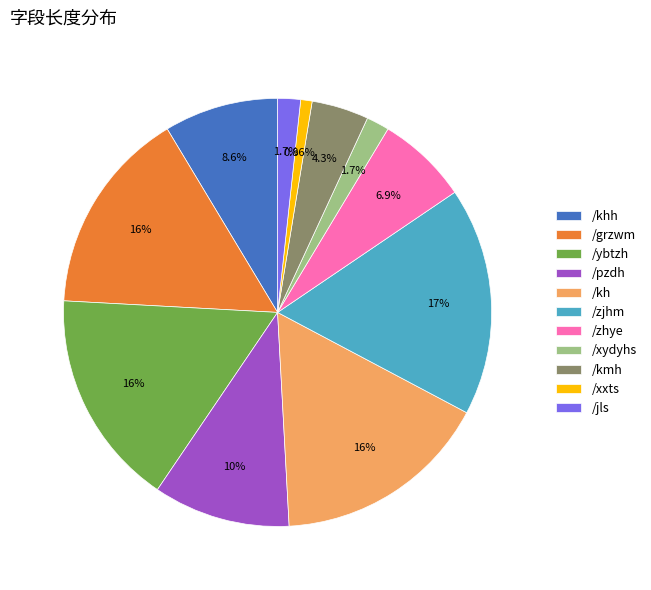

Is there a majority slice in this chart?

No